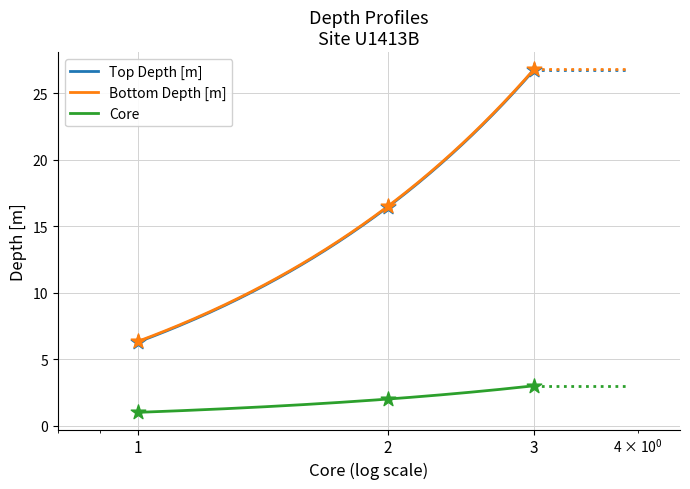

Is the value of Core at 1 greater than the value of Top Depth [m] at 3?

No